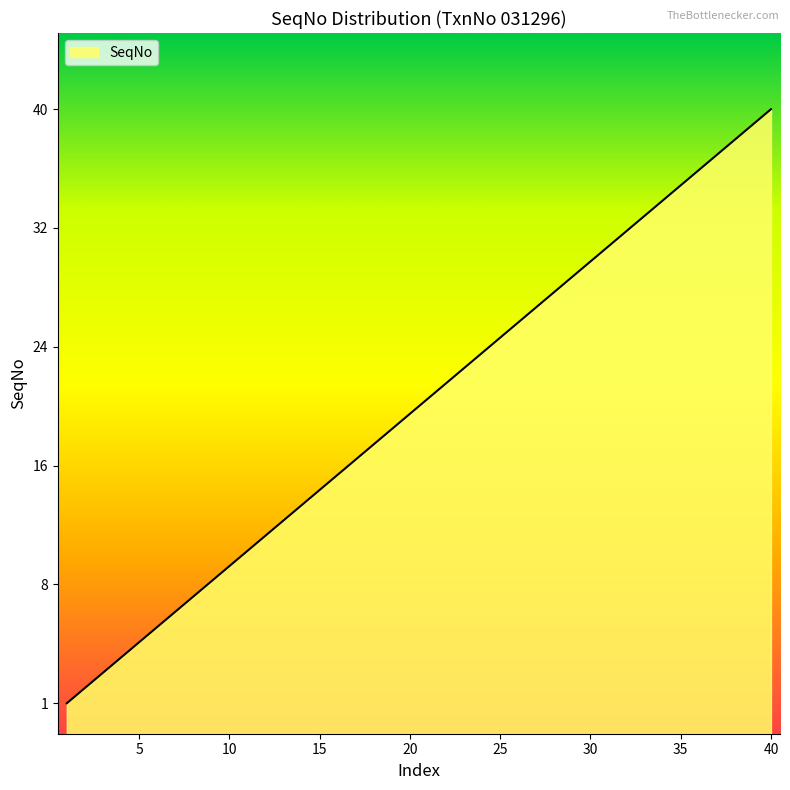

How many data points does each series have?

40